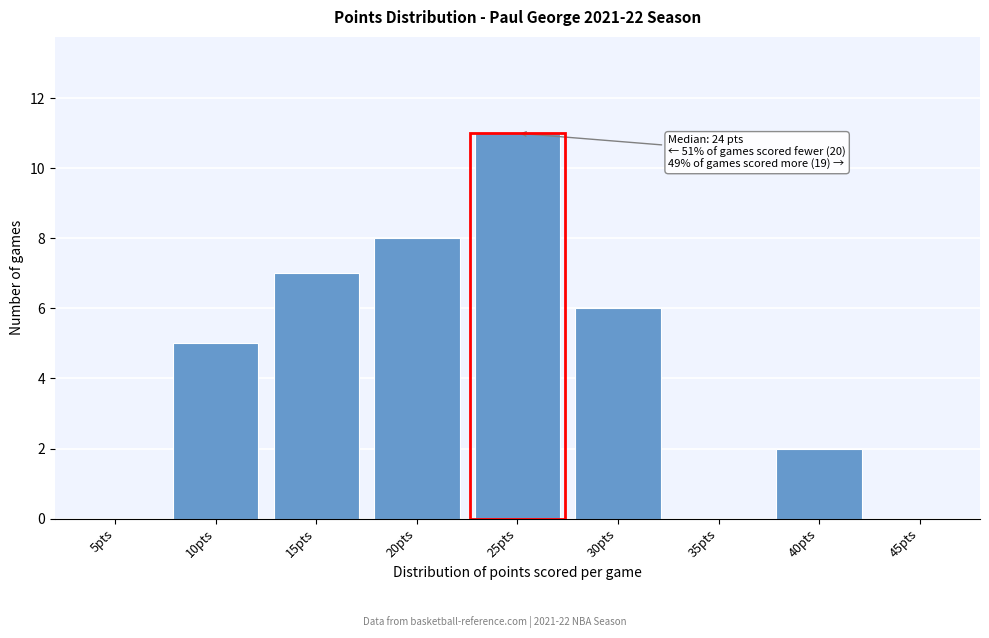

Reading right to left, list all the values displayed in this chart.

45pts=0	40pts=2	35pts=0	30pts=6	25pts=11	20pts=8	15pts=7	10pts=5	5pts=0